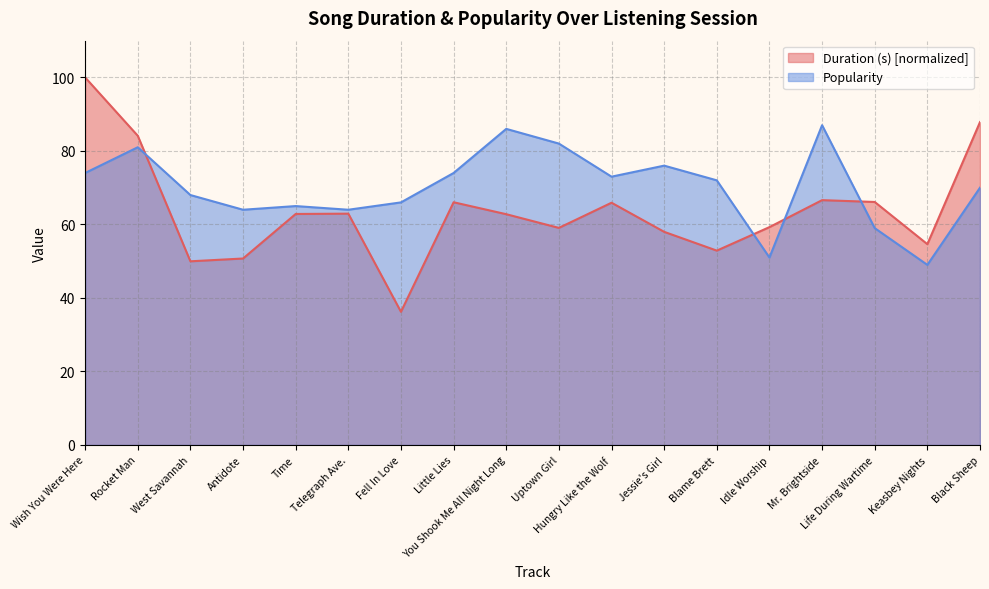

What is the label of the 16th point from the left?

Life During Wartime